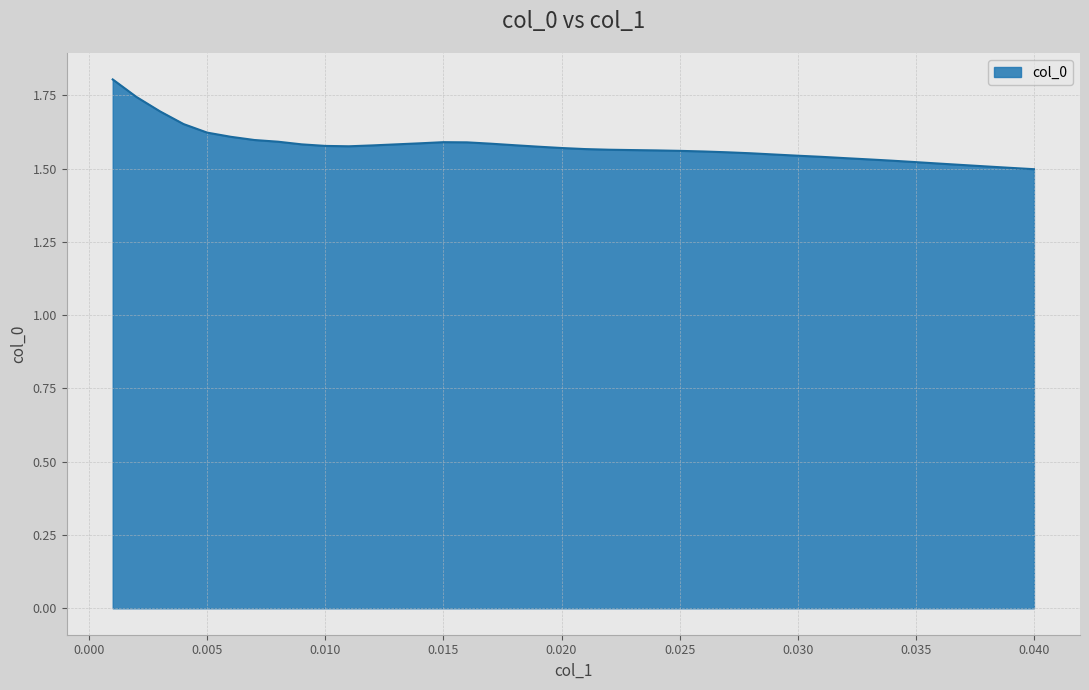

Does the chart display data point markers on the line(s)?

No